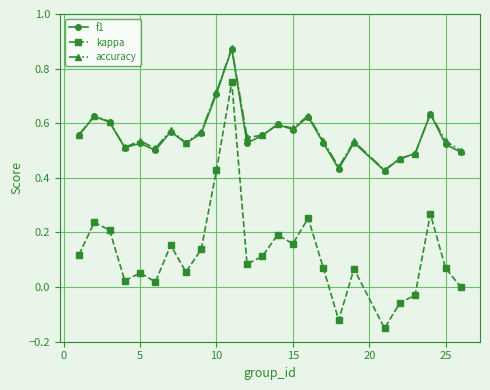

Which series has the largest range (max minus min)?

kappa